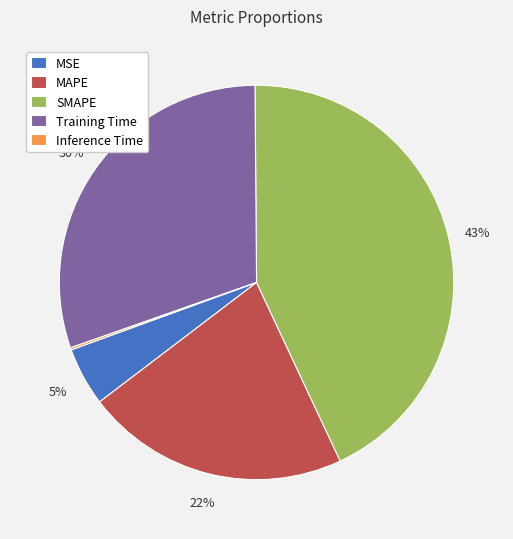

To the nearest percent, what portion does Training Time represent?

30%